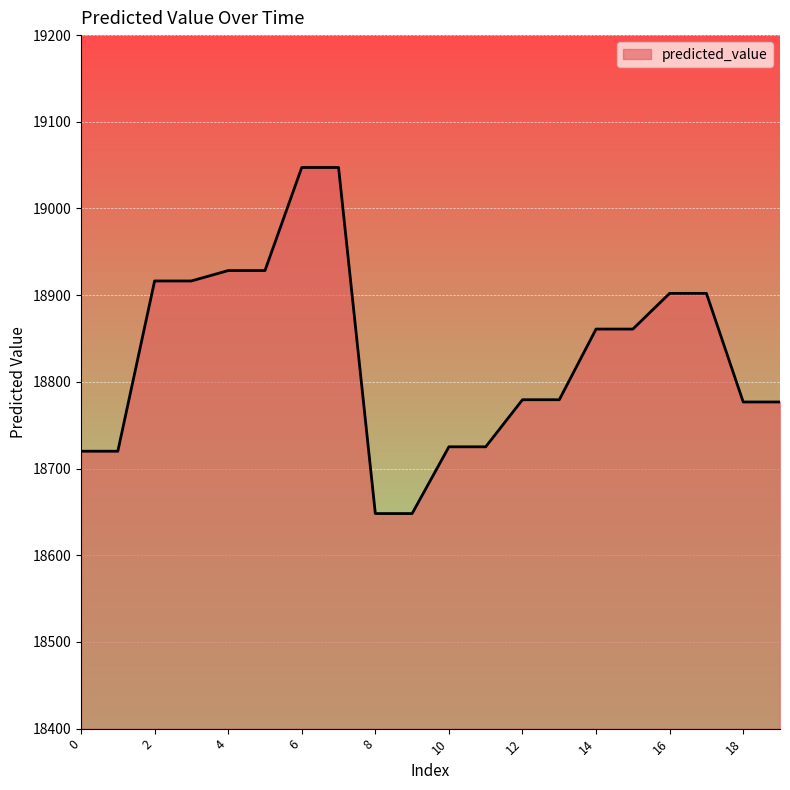

What is the maximum value shown in the chart?

19047.3